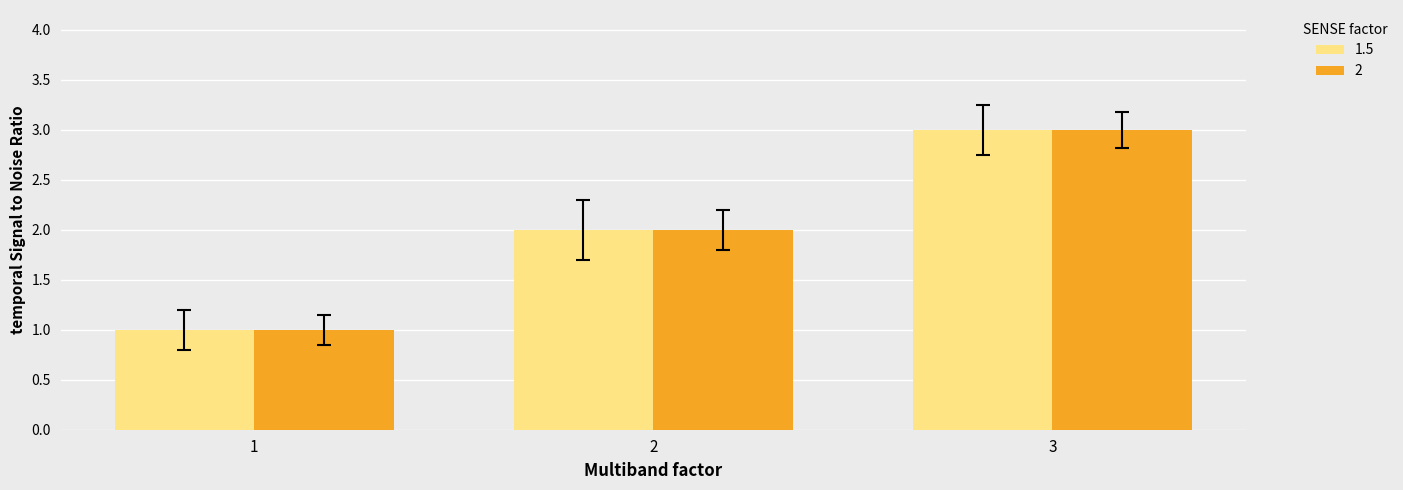

True or false: 1.5 has a value of 0 at 1.

False